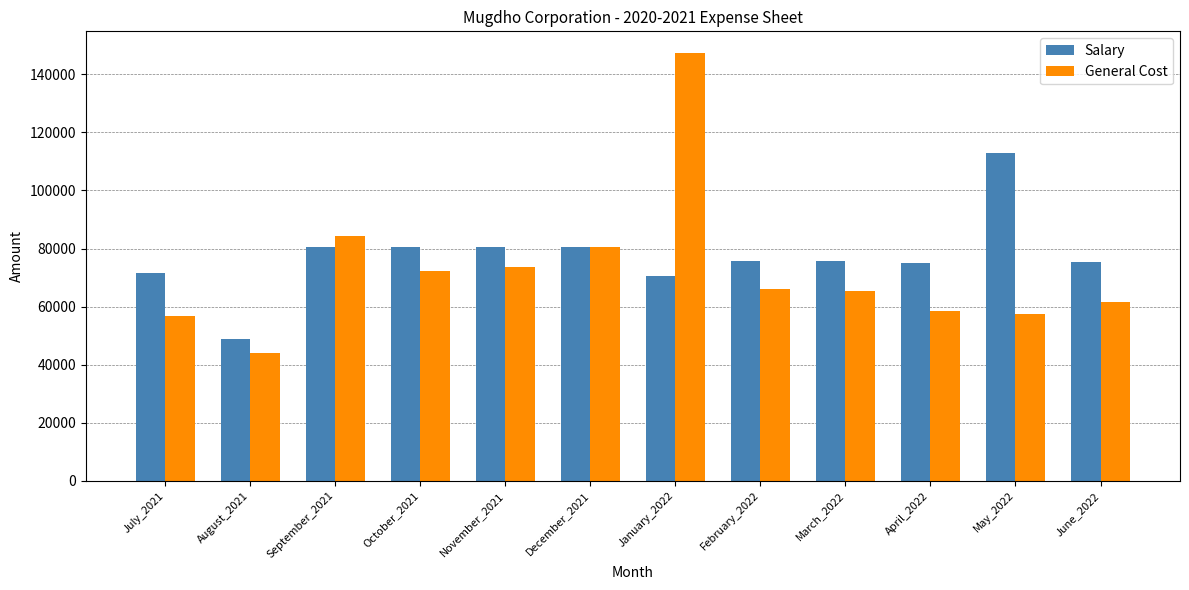

Rank the series at July_2021 from lowest to highest value.

General Cost, Salary